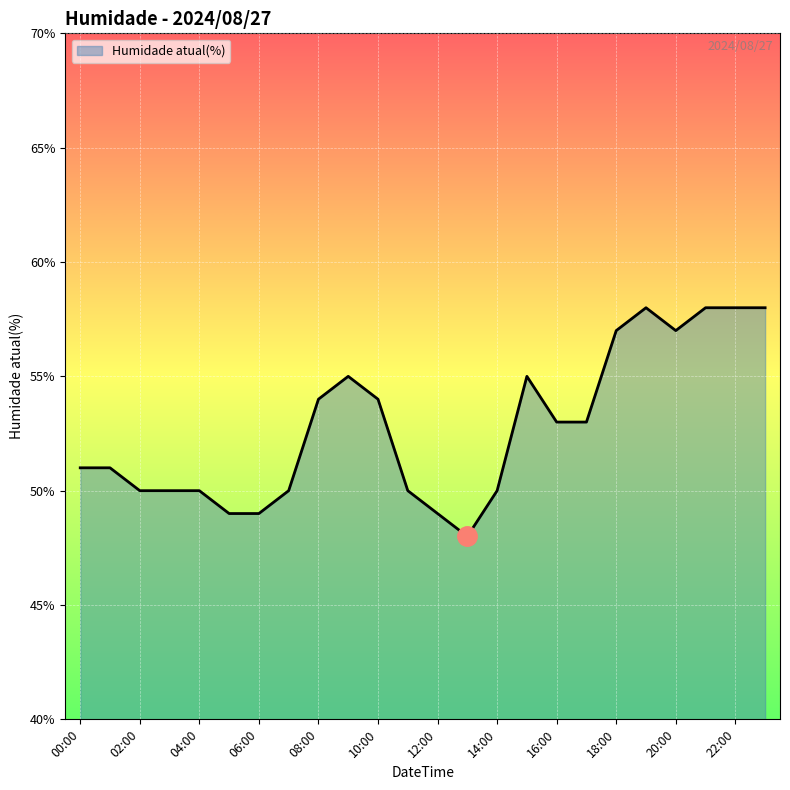

What is the minimum value shown in the chart?

48